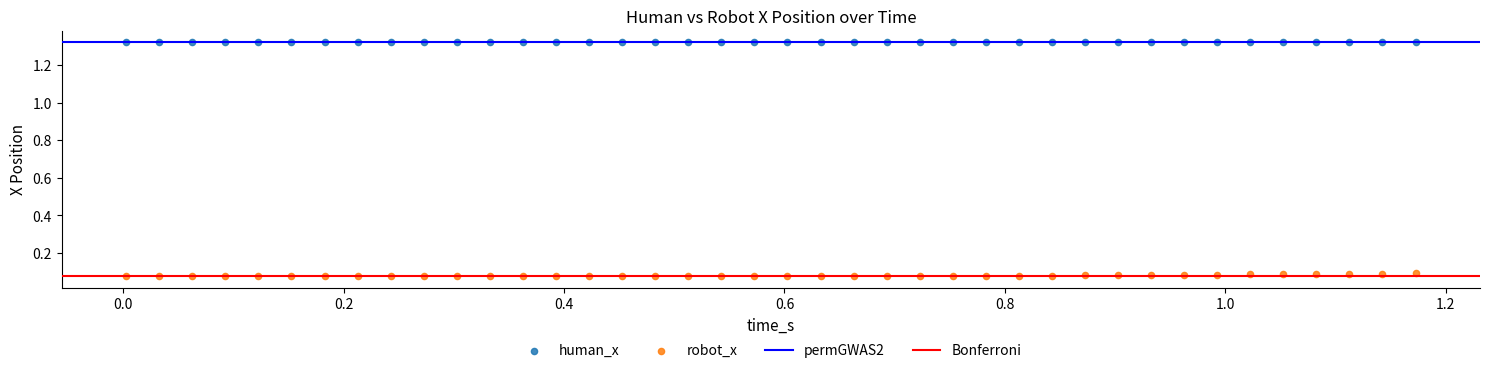

Which series contains the highest Y value?

human_x